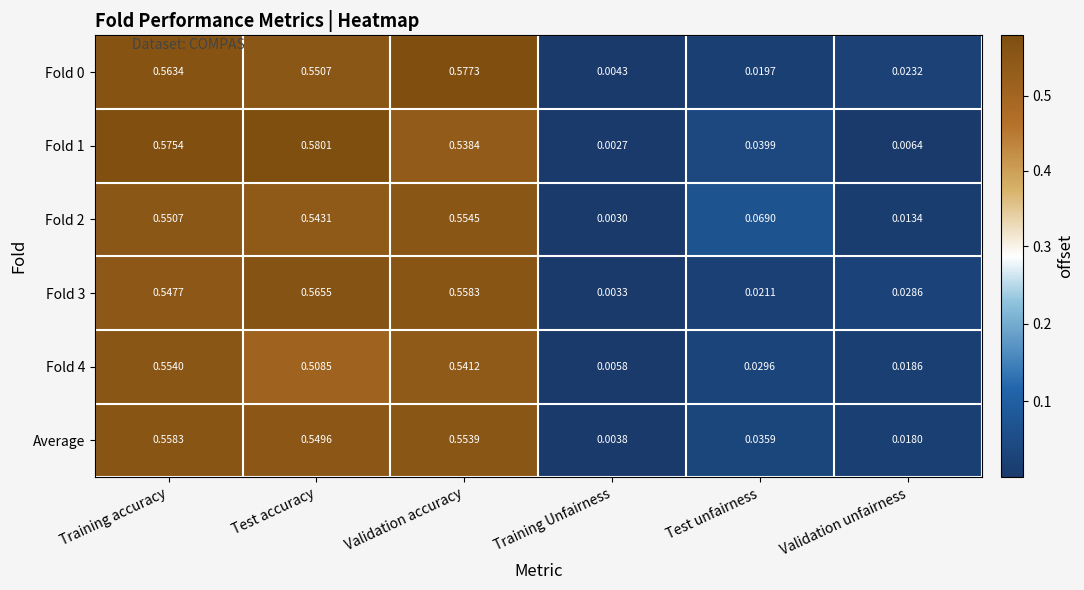

Rank the categories by Average value from highest to lowest.

Training accuracy, Validation accuracy, Test accuracy, Test unfairness, Validation unfairness, Training Unfairness